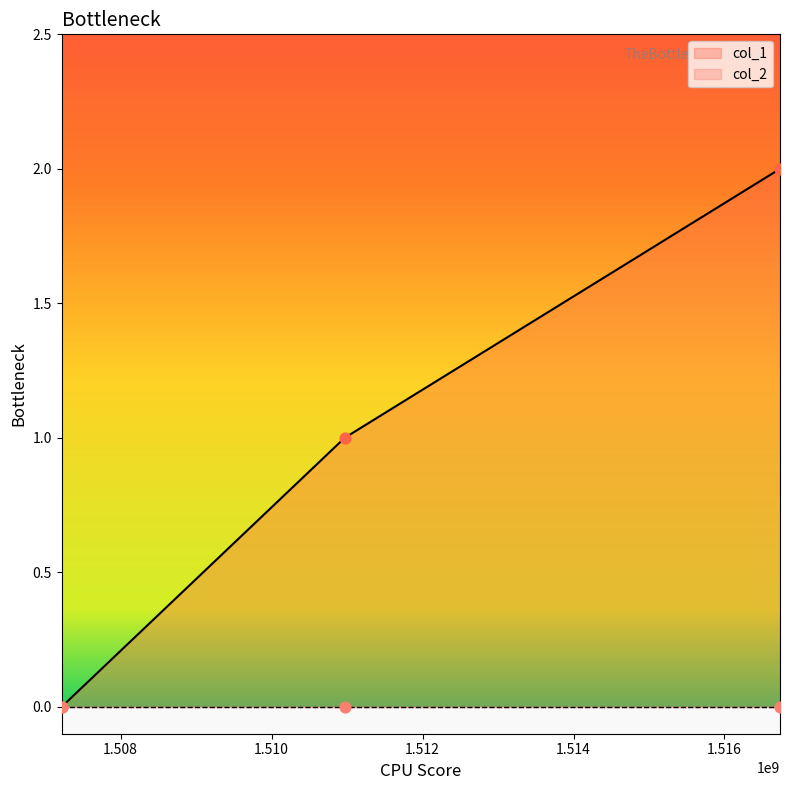

Which has a higher value, 1510968345 or 1516735622?

1516735622